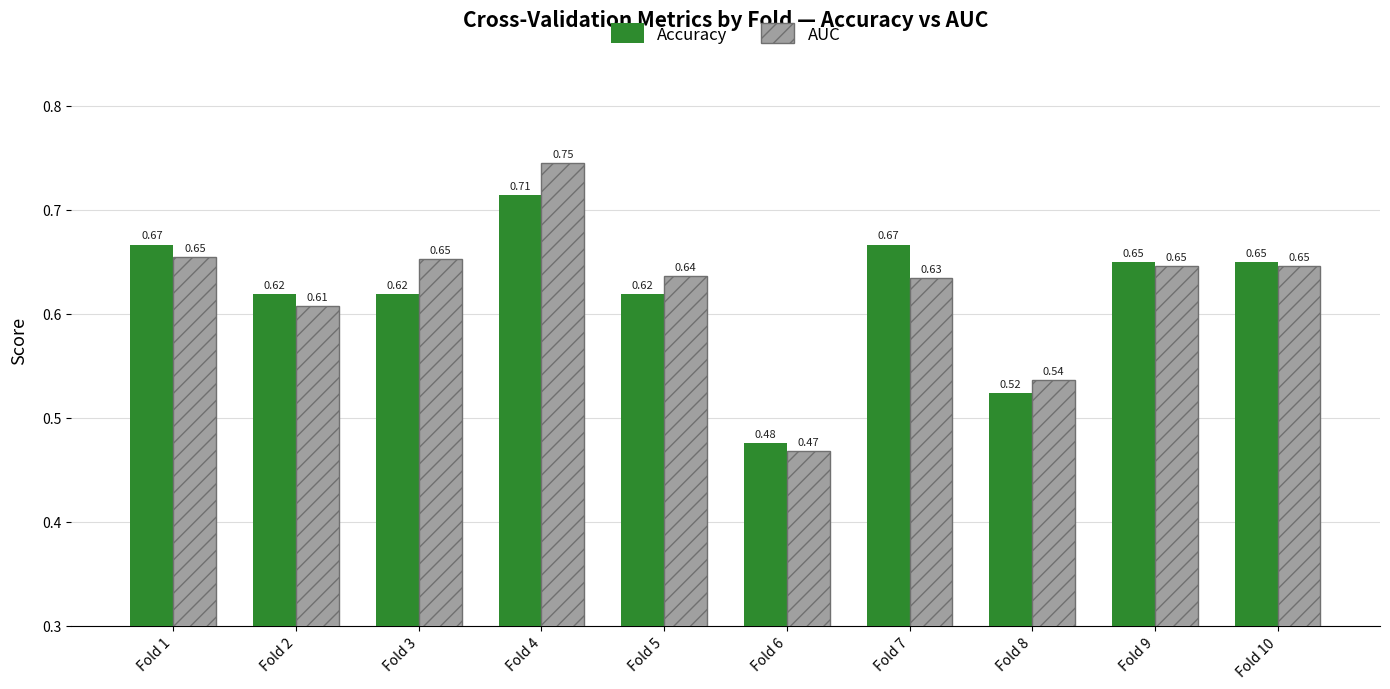

How many categories are shown in the chart?

10